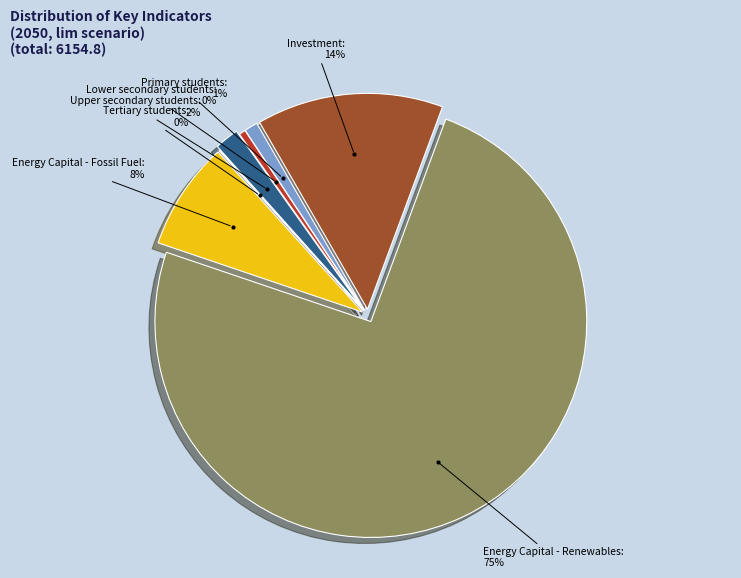

Does any single category account for the majority?

Yes